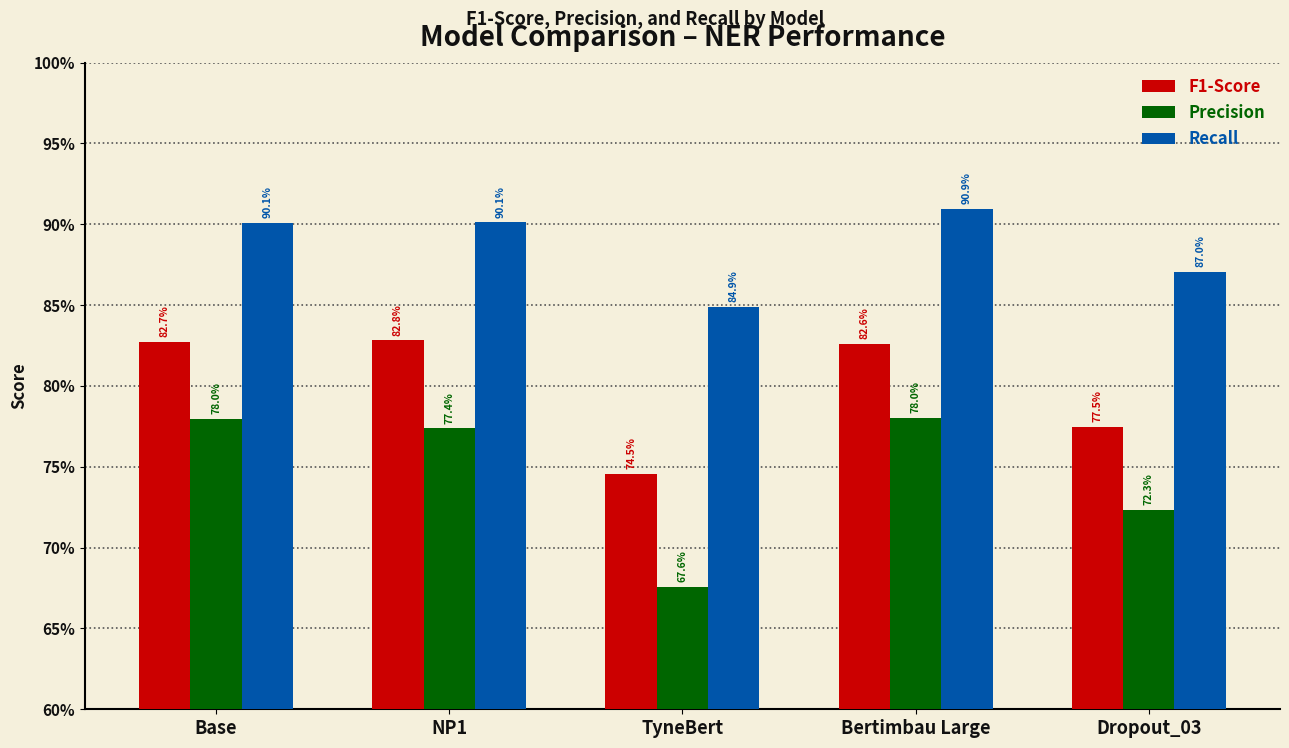

Does the chart contain any negative values?

No